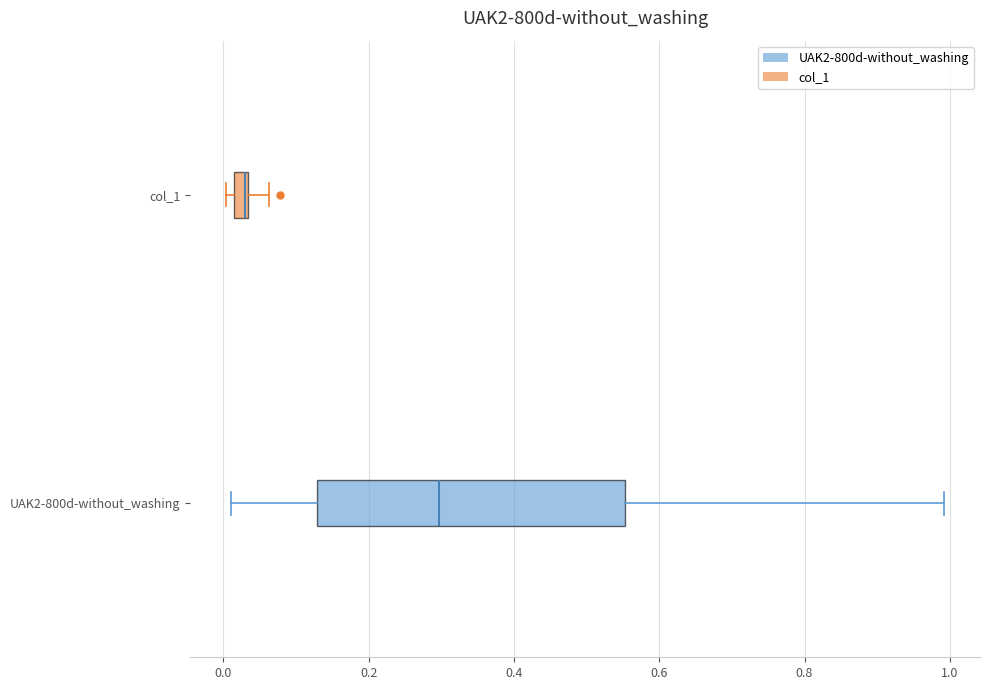

Where does the right whisker of the box for col_1 end on the x-axis? The values are not printed on the chart, so give them approximately, as read against the axis.

0.06